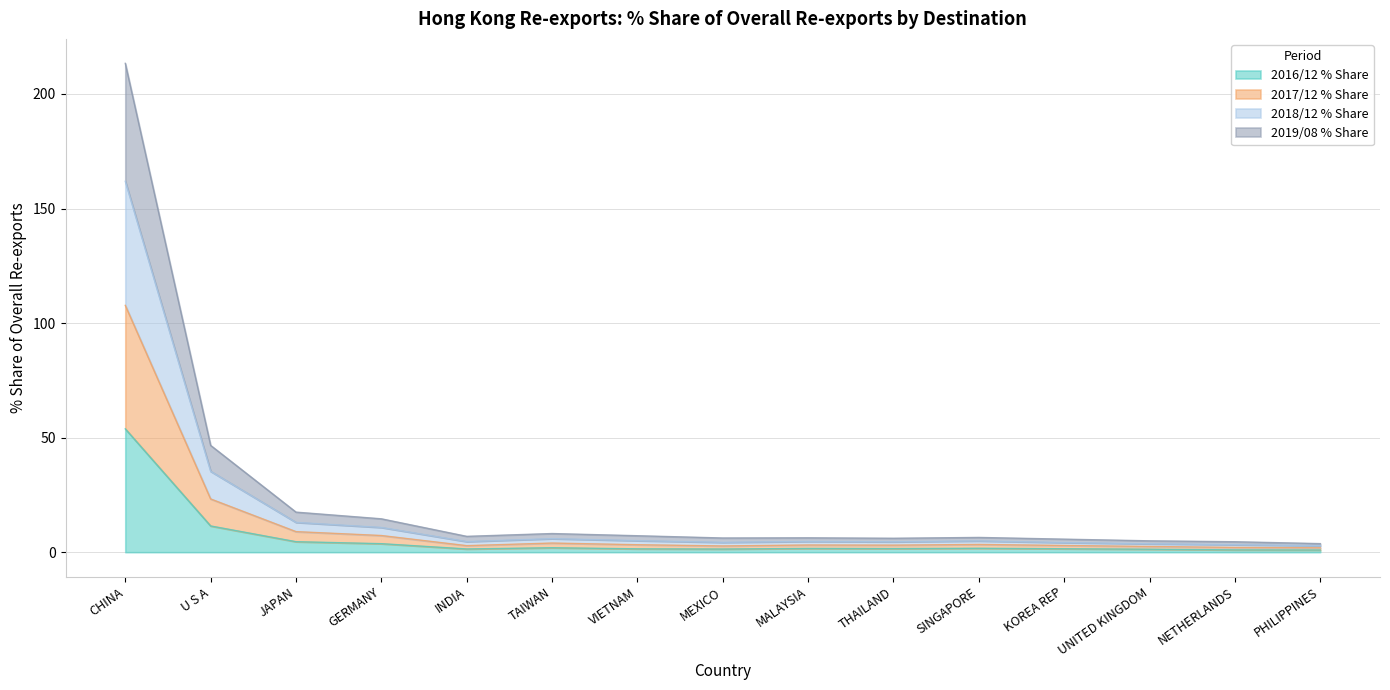

True or false: 2016/12 % Share has a value of 30.4 at CHINA.

False